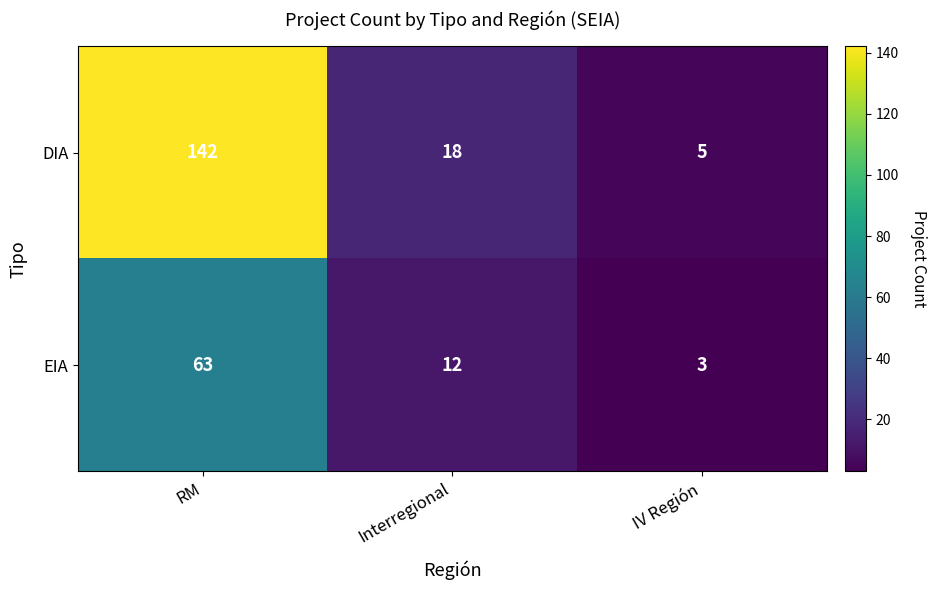

Rank the series by their maximum value, from lowest to highest.

EIA, DIA